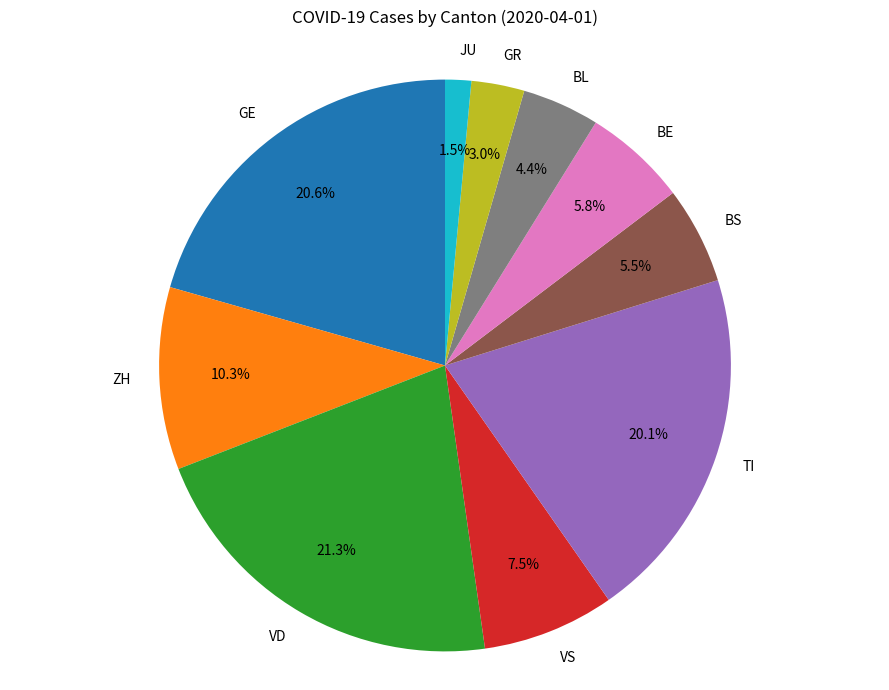

To the nearest percent, what is the difference between the largest and smallest slice percentages?

20%